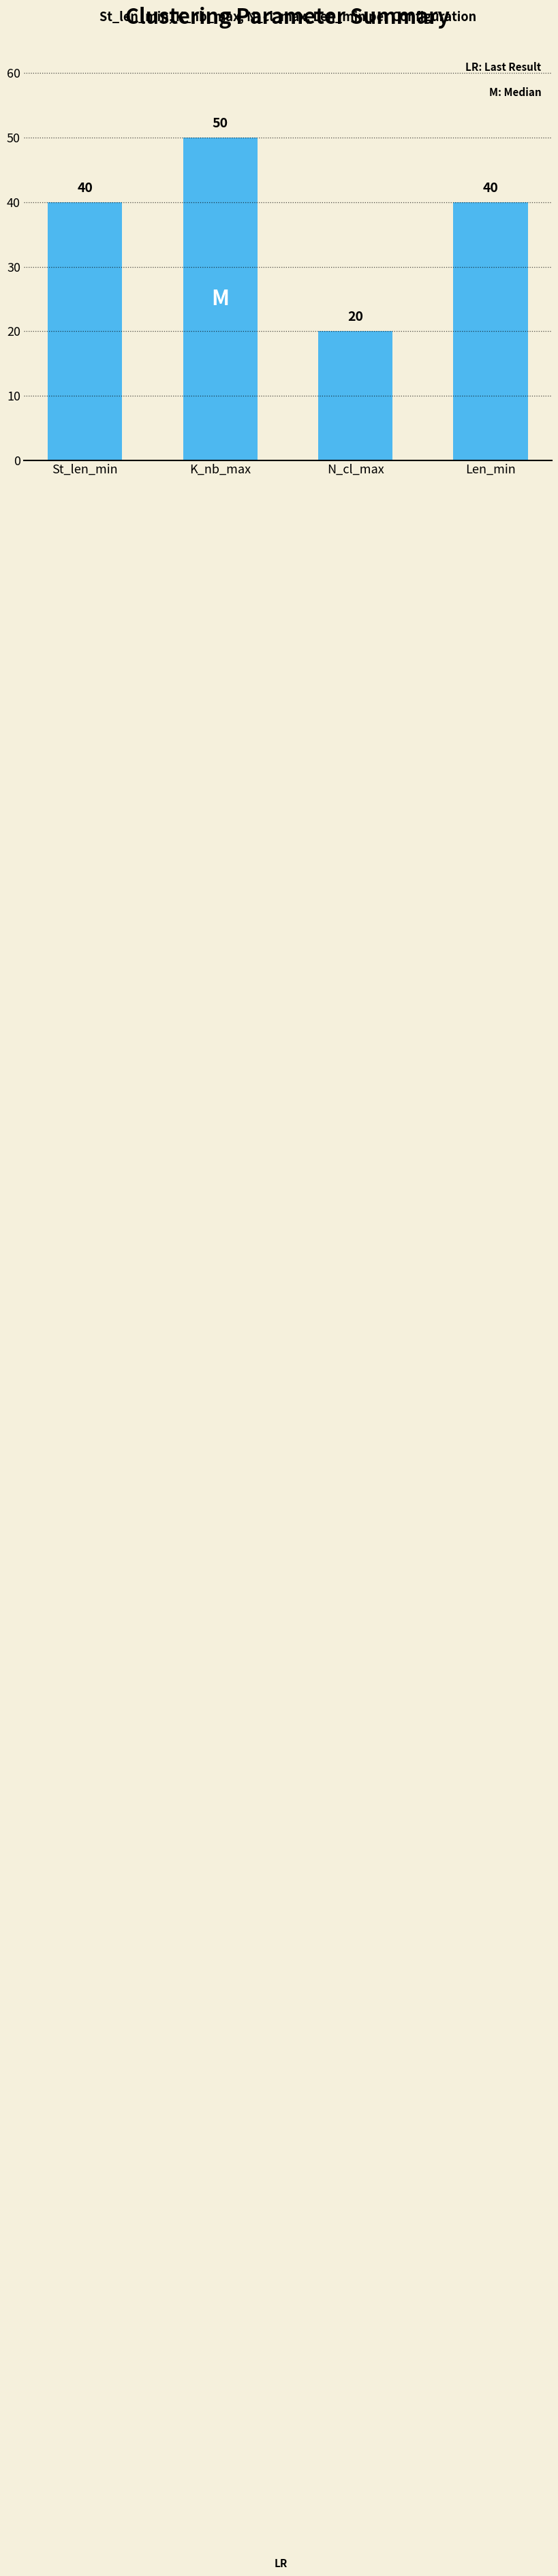

Which category has the lowest value across all series?

N_cl_max